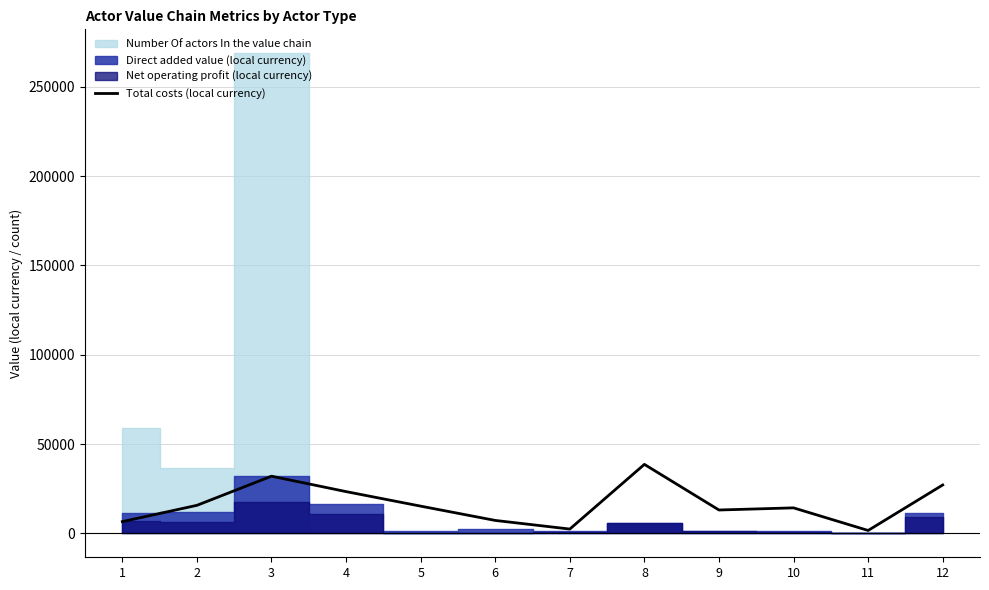

List the labels in order of value, largest first.

8, 3, 12, 4, 2, 5, 10, 9, 6, 1, 7, 11